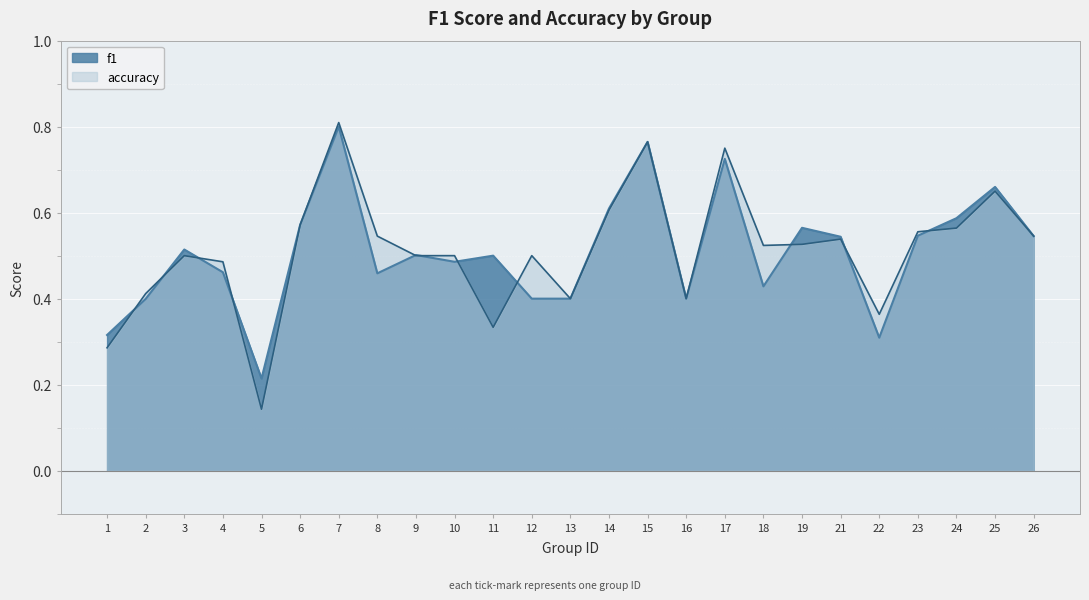

Rank the series by their average value, from lowest to highest.

f1, accuracy